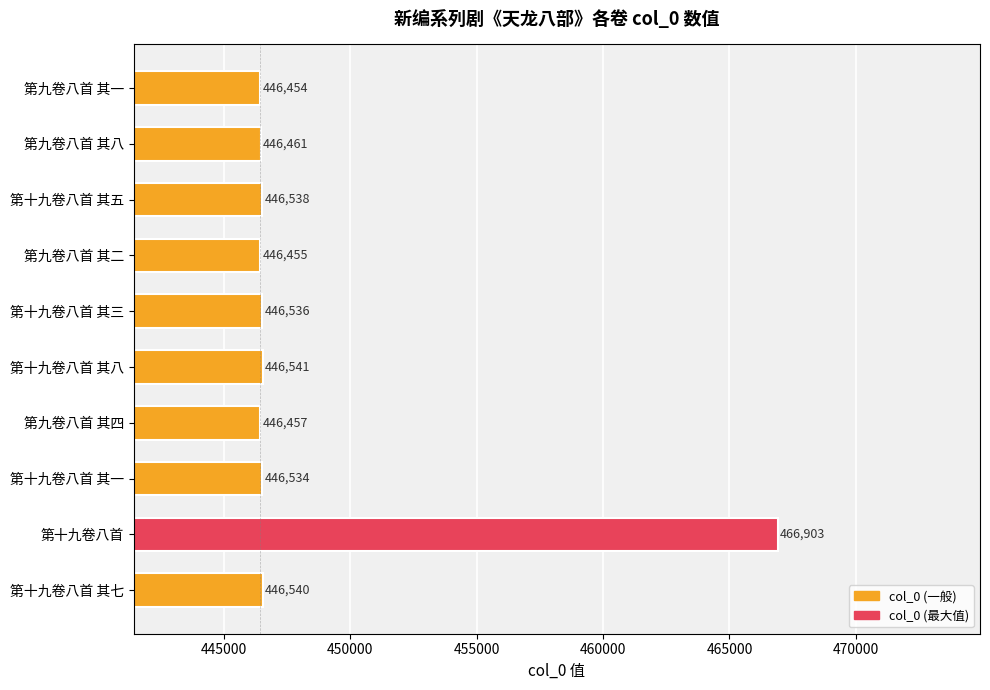

Approximately how many times larger is the value at 第十九卷八首 其七 compared to 第九卷八首 其四?

1.0